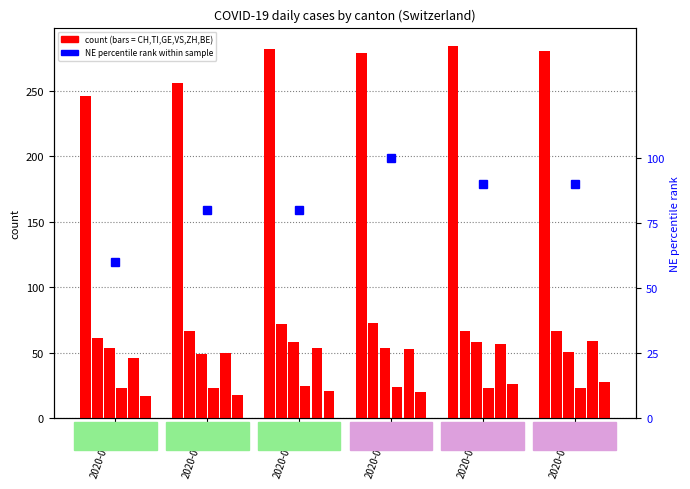

Which series has the widest spread of values?

CH